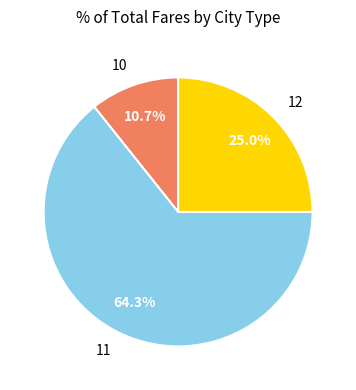

Count the number of slices in the pie.

3